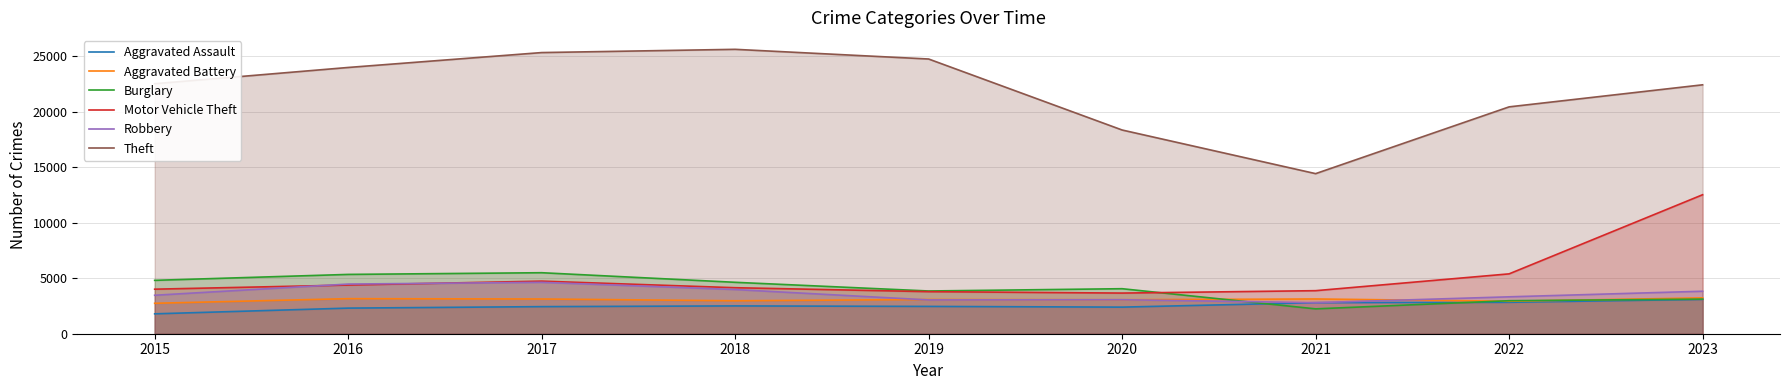

How many lines are shown in the chart?

6